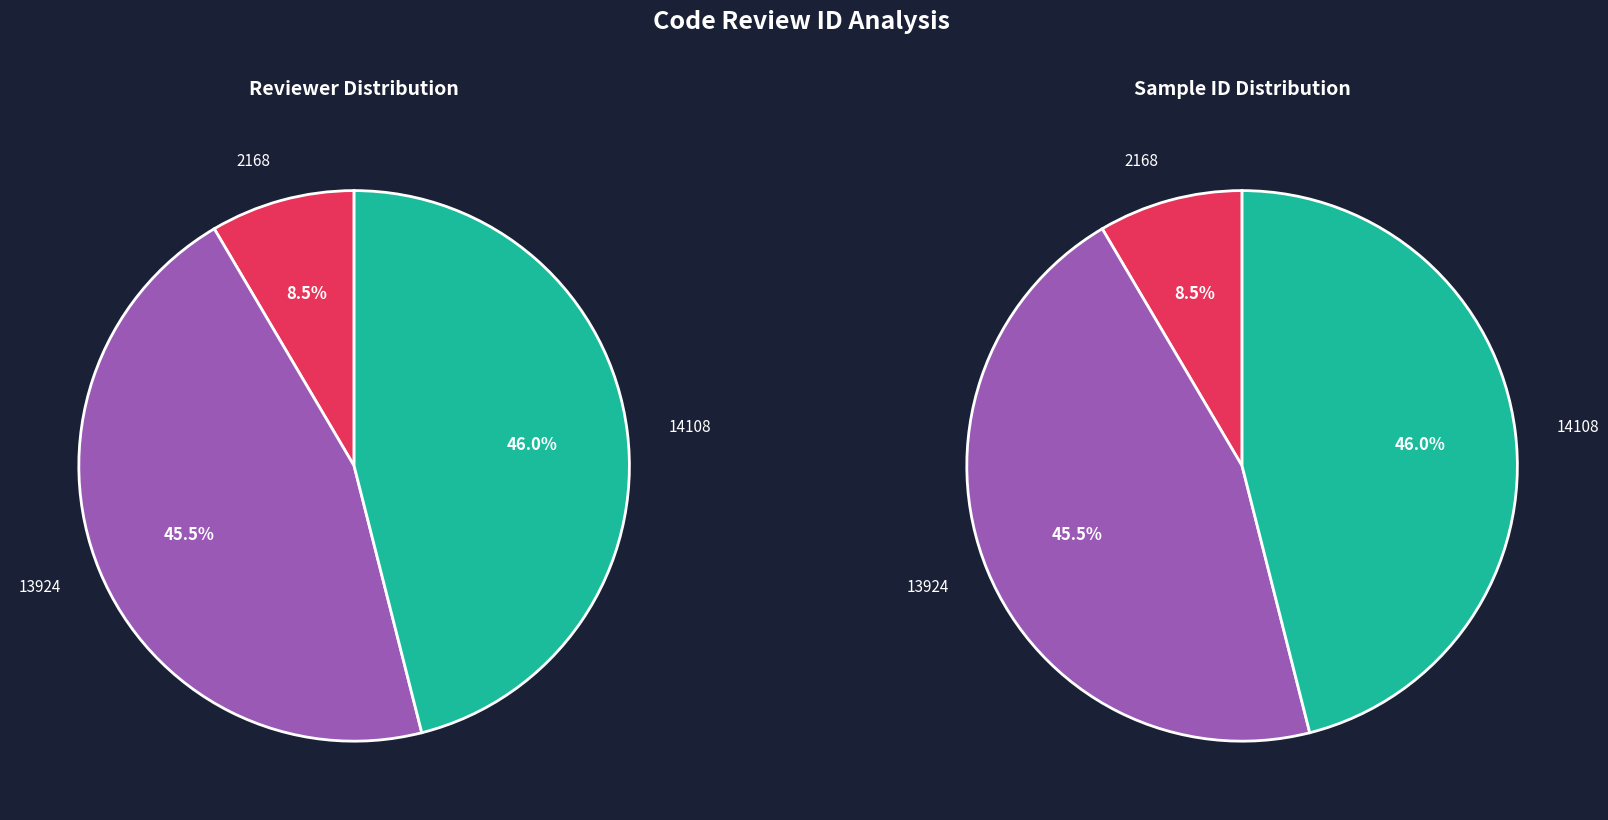

To the nearest percent, what percentage of the pie is 13924?

45%